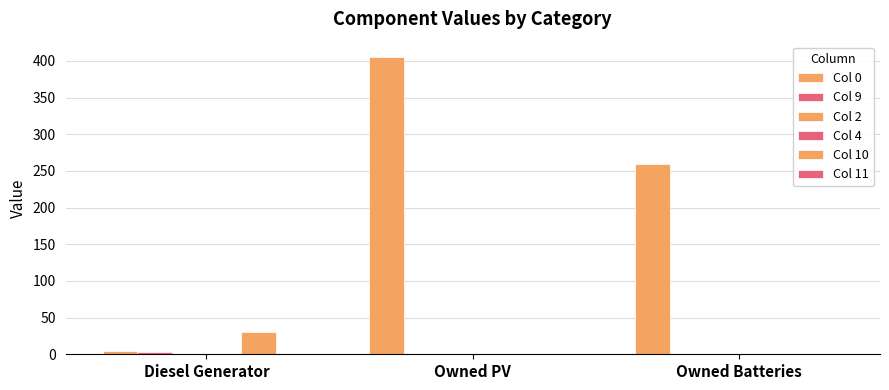

Which label corresponds to the smallest value in the chart?

Owned PV